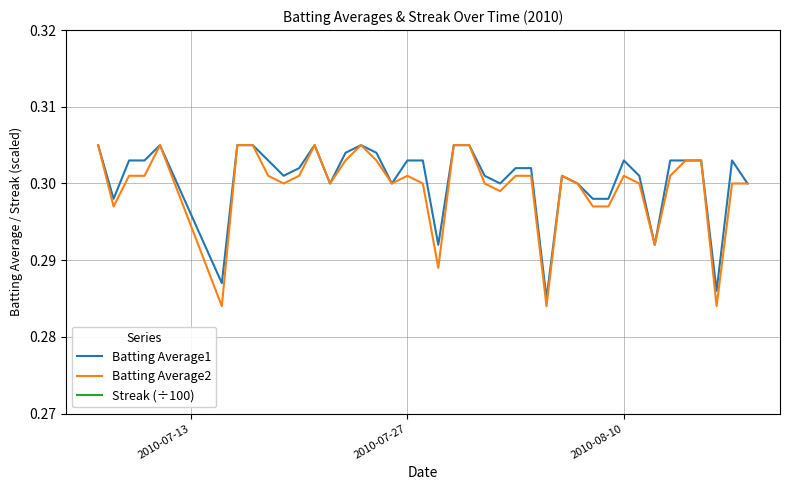

True or false: Streak (÷100) and Batting Average2 intersect in this chart.

False